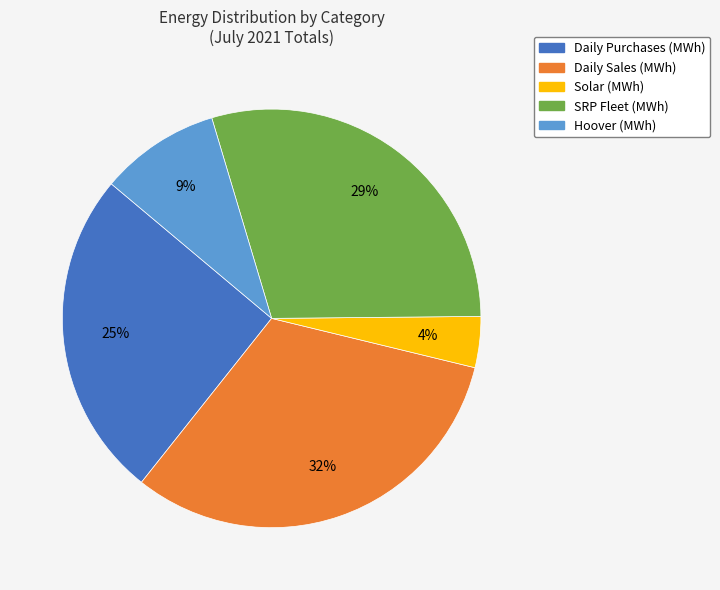

Is there any slice that represents more than half of the pie?

No